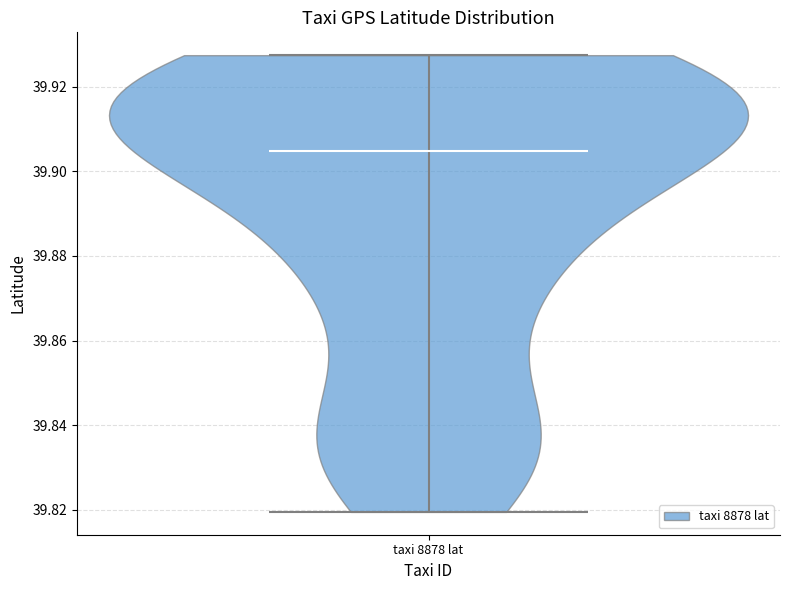

Read this violin plot against the y-axis: where its median line is, and the lowest and highest points the violin reaches. The values are not printed on the chart, so give them approximately, as read against the axis.

median line 39.904, lowest point 39.820, highest point 39.928